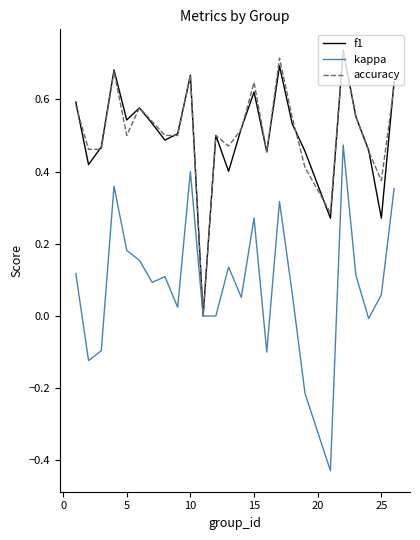

Which series has the largest range (max minus min)?

kappa